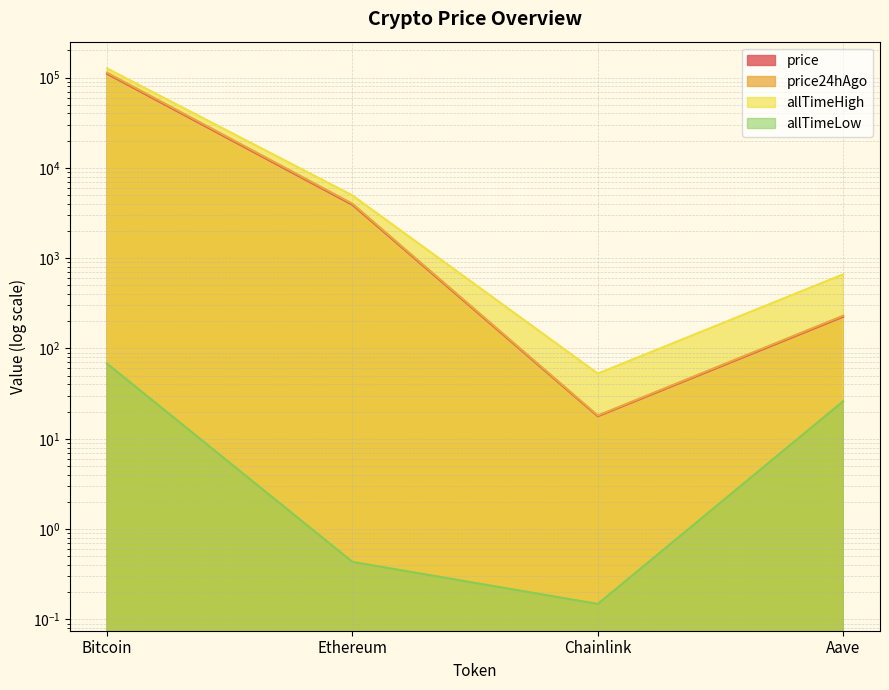

Which series changed the most between Bitcoin and Chainlink?

allTimeHigh